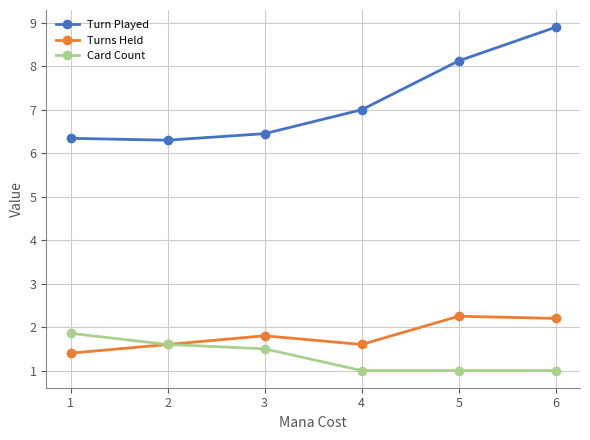

Read the Turns Held value at 4.

1.6